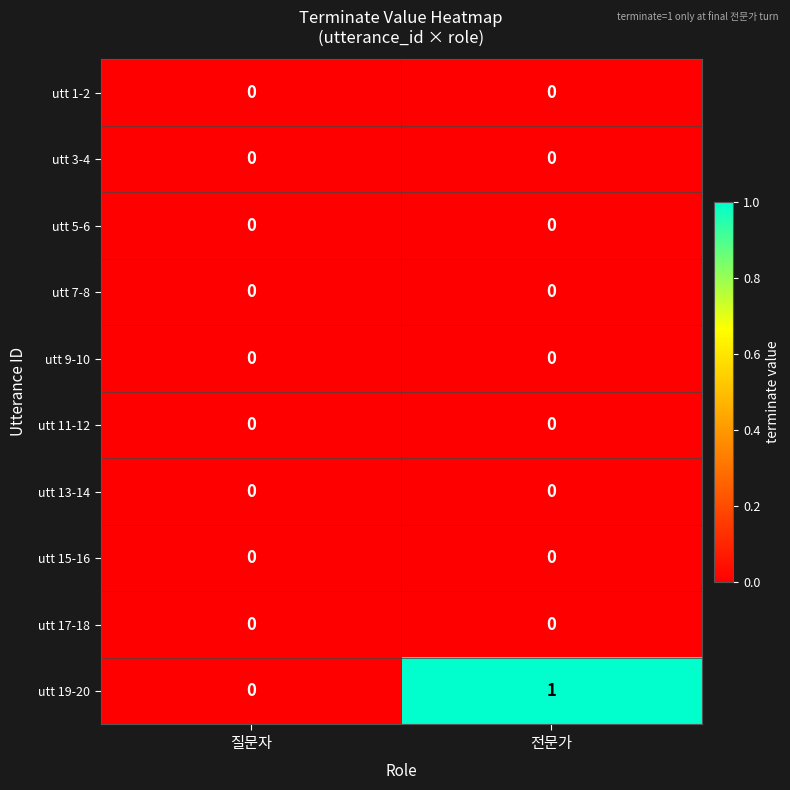

Reading left to right, list all the values displayed in this chart.

utt 1-2: 0	0
utt 3-4: 0	0
utt 5-6: 0	0
utt 7-8: 0	0
utt 9-10: 0	0
utt 11-12: 0	0
utt 13-14: 0	0
utt 15-16: 0	0
utt 17-18: 0	0
utt 19-20: 0	1